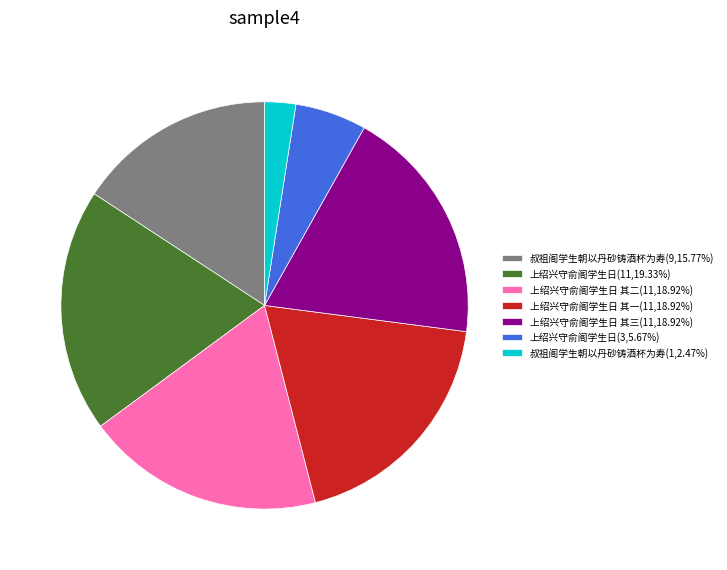

Does any single category account for the majority?

No